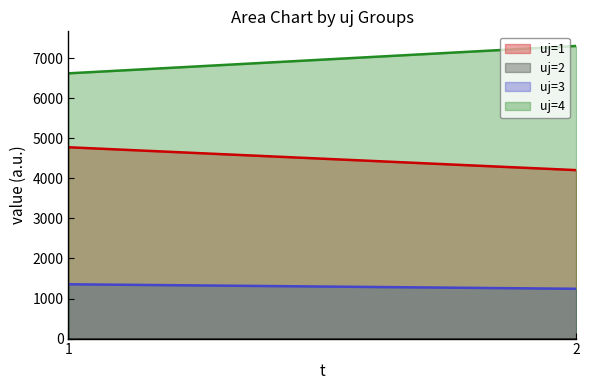

How many data points does each series have?

2